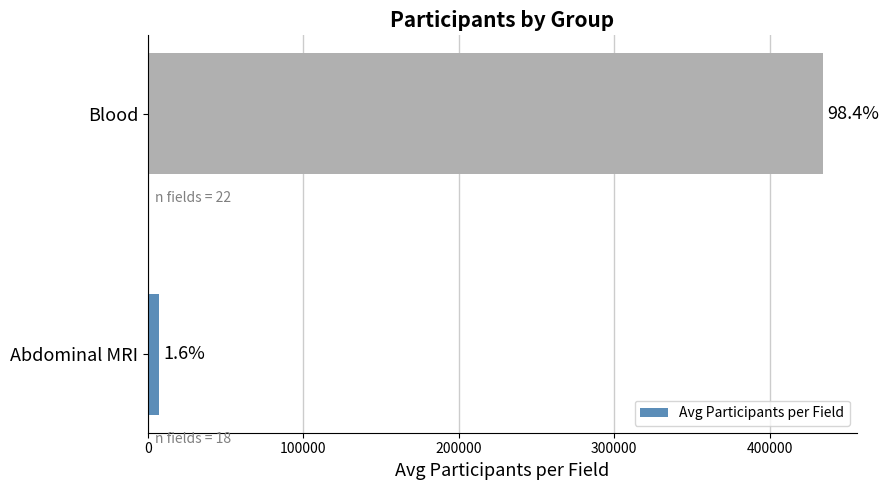

How many bars are there in total?

2